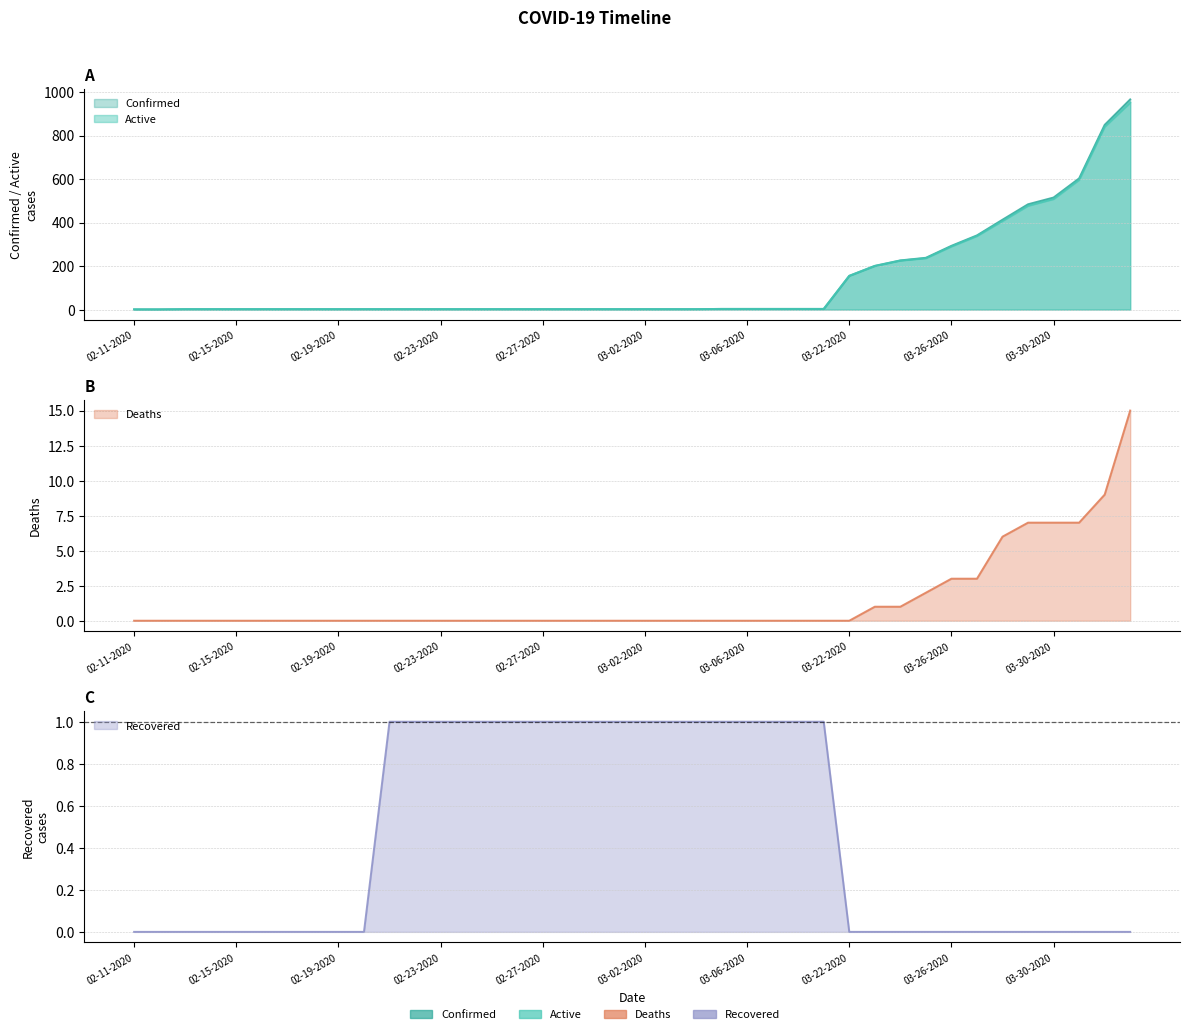

Which series has the widest spread of values?

Confirmed